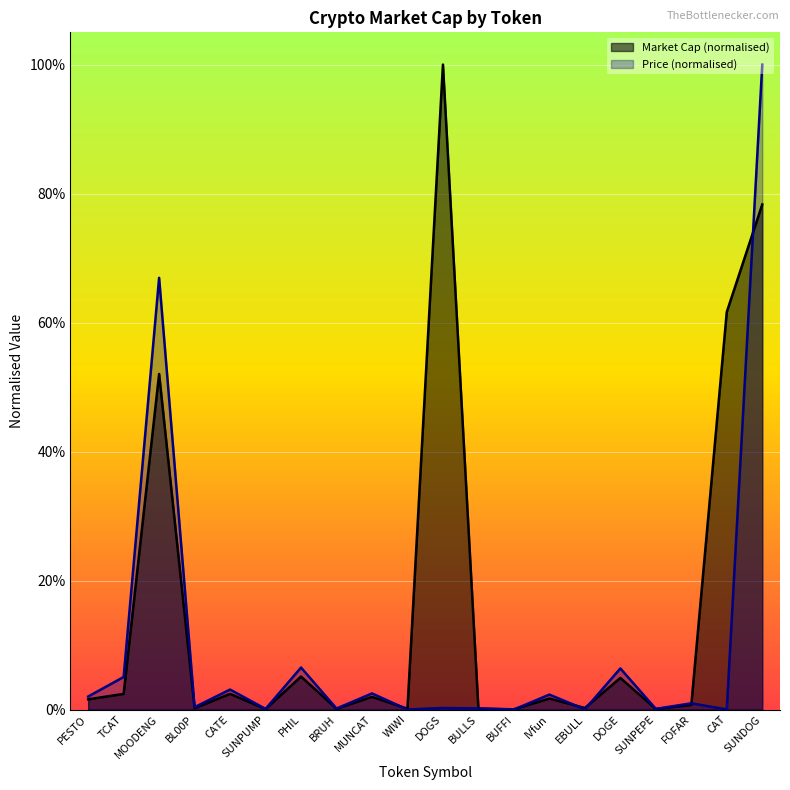

Which series has the largest total across all categories?

Market Cap (normalised)